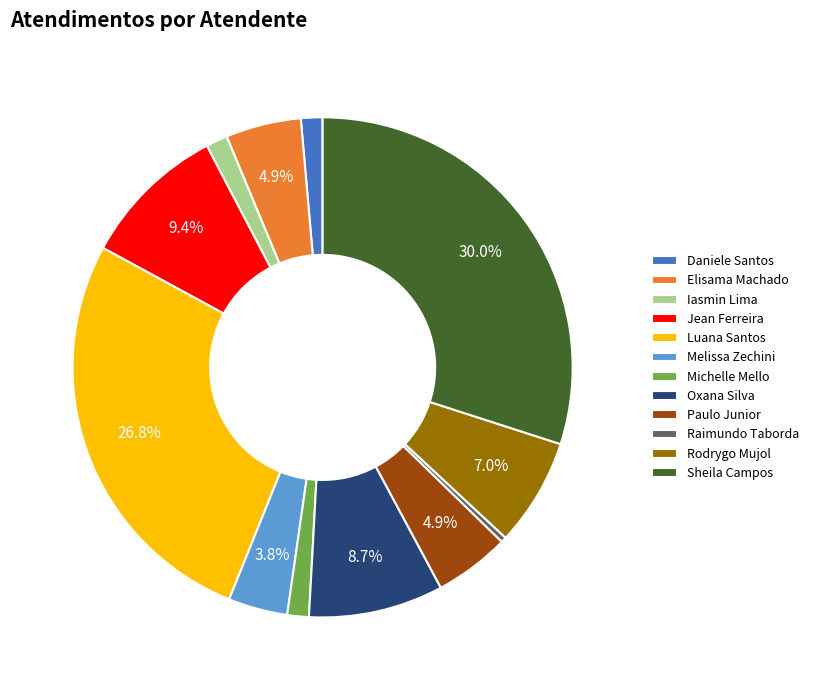

Is Michelle Mello the majority of the pie?

No